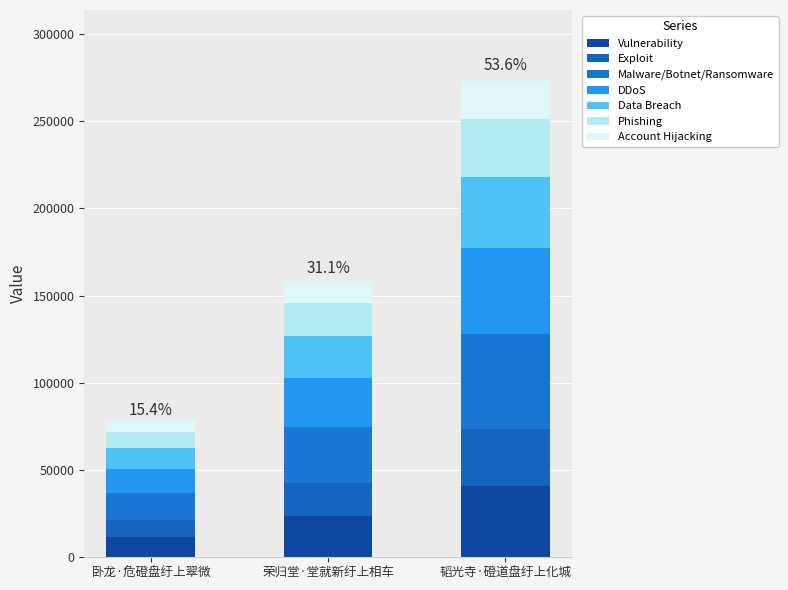

How many data points does each series have?

3